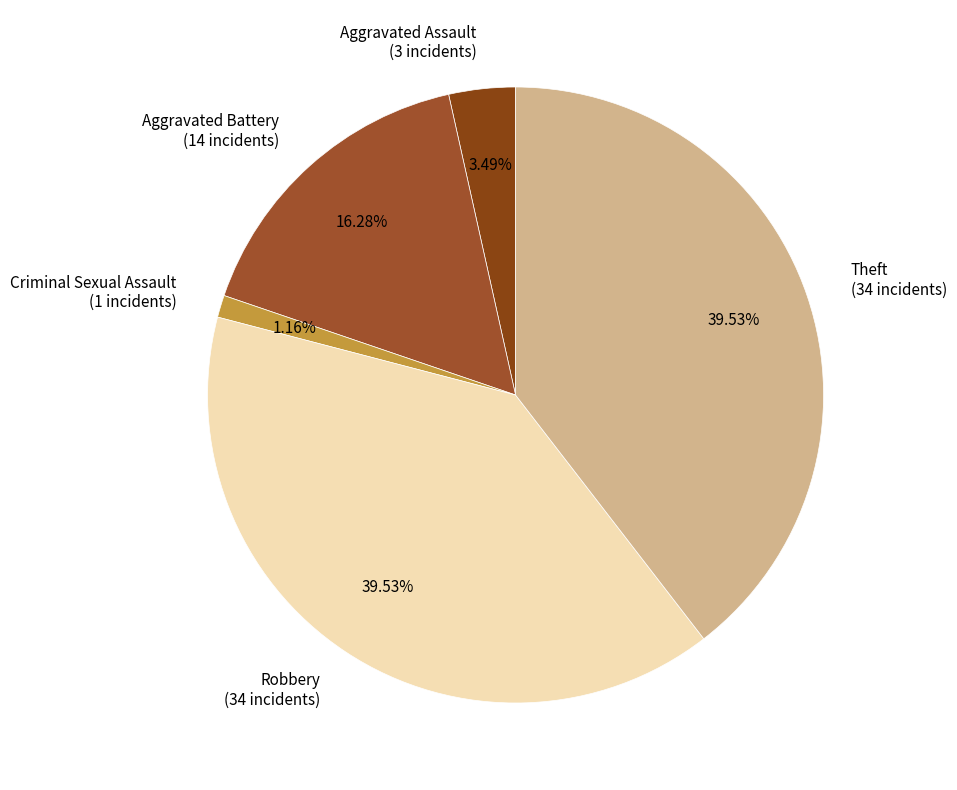

What is the ratio of the value at Aggravated Assault to the value at Theft?

0.1